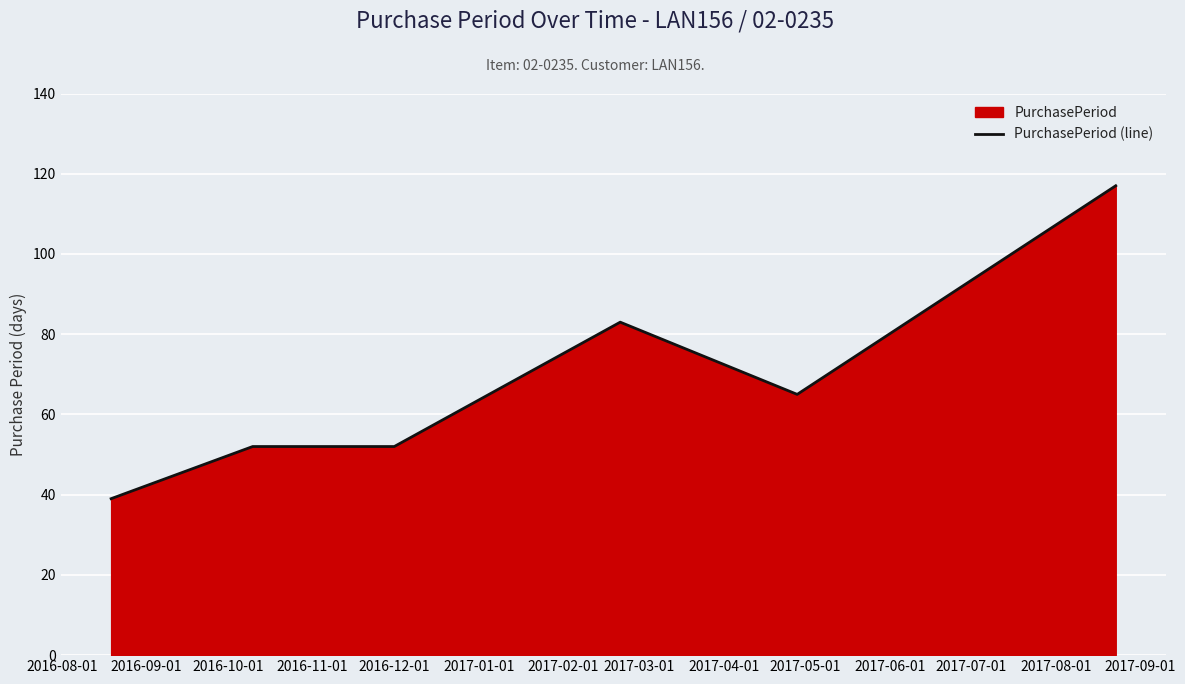

What is the difference between the maximum and minimum values?

78